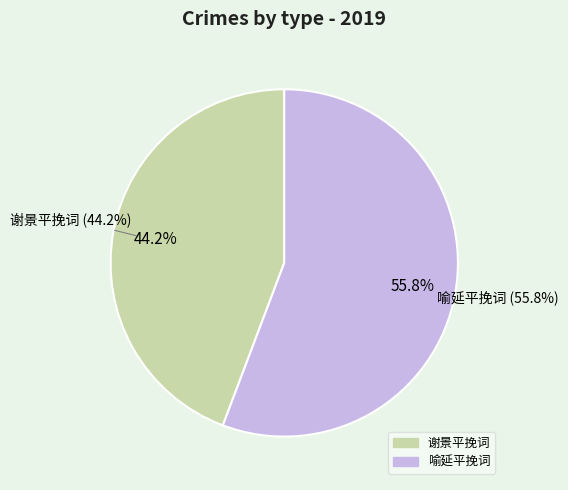

What percentage do 喻延平挽词 and 谢景平挽词 together represent?

100.0%